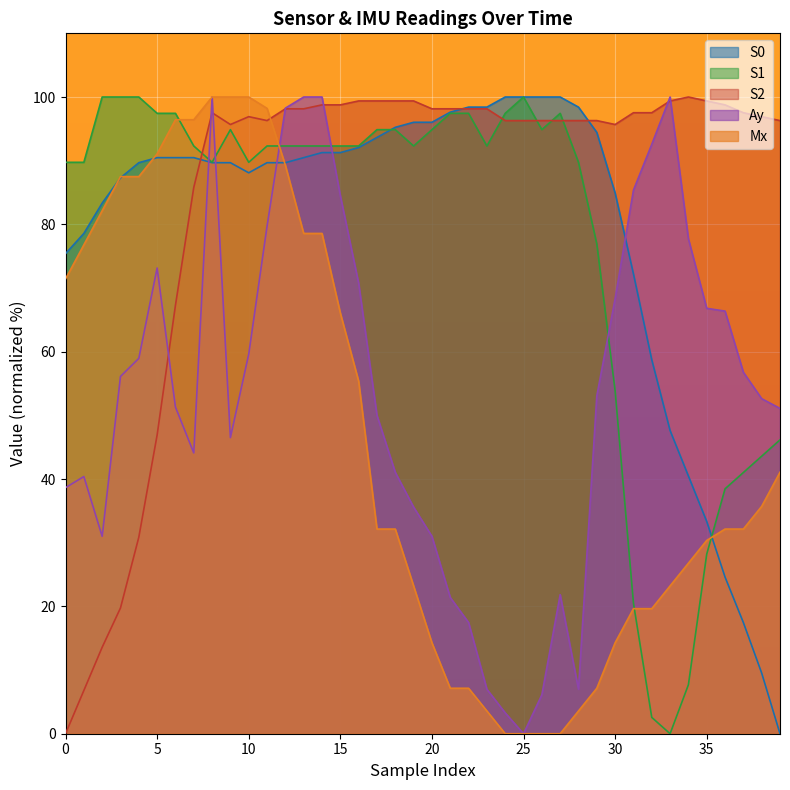

Which series has the largest range (max minus min)?

Ay